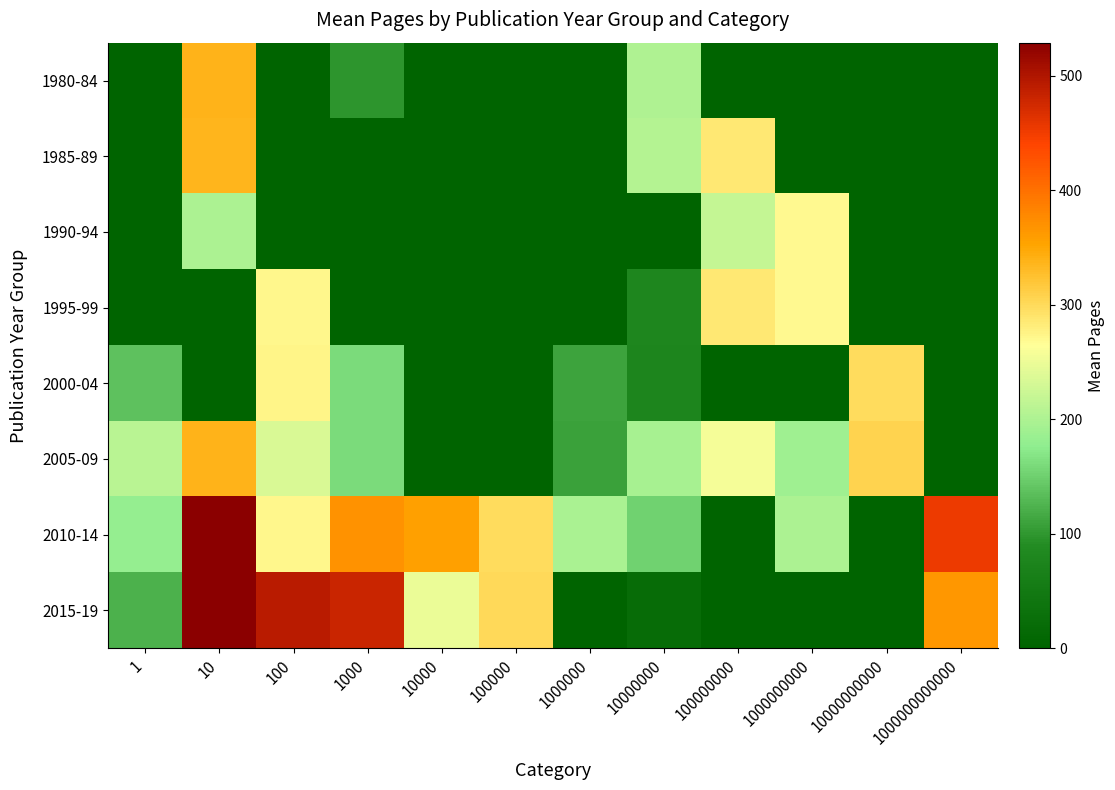

Reading right to left, transcribe all the data shown in this chart.

1980-84: 1000000000000=0.0	10000000000=0.0	1000000000=0.0	100000000=0.0	10000000=202.0	1000000=0.0	100000=0.0	10000=0.0	1000=97.3	100=0.0	10=338.0	1=0.0
1985-89: 1000000000000=0.0	10000000000=0.0	1000000000=0.0	100000000=286.0	10000000=206.0	1000000=0.0	100000=0.0	10000=0.0	1000=0.0	100=0.0	10=336.0	1=0.0
1990-94: 1000000000000=0.0	10000000000=0.0	1000000000=270.5	100000000=217.3	10000000=0.0	1000000=0.0	100000=0.0	10000=0.0	1000=0.0	100=0.0	10=200.0	1=0.0
1995-99: 1000000000000=0.0	10000000000=0.0	1000000000=269.0	100000000=286.0	10000000=79.0	1000000=0.0	100000=0.0	10000=0.0	1000=0.0	100=272.0	10=0.0	1=0.0
2000-04: 1000000000000=0.0	10000000000=298.5	1000000000=0.0	100000000=0.0	10000000=78.0	1000000=110.0	100000=0.0	10000=0.0	1000=160.0	100=273.0	10=0.0	1=138.0
2005-09: 1000000000000=0.0	10000000000=307.0	1000000000=190.0	100000000=256.5	10000000=196.0	1000000=108.0	100000=0.0	10000=0.0	1000=160.7	100=234.5	10=337.3	1=210.2
2010-14: 1000000000000=454.0	10000000000=0.0	1000000000=200.0	100000000=0.0	10000000=151.8	1000000=197.3	100000=299.0	10000=357.3	1000=368.0	100=272.0	10=528.0	1=181.5
2015-19: 1000000000000=364.0	10000000000=0.0	1000000000=0.0	100000000=0.0	10000000=20.0	1000000=0.0	100000=300.8	10000=248.0	1000=480.0	100=493.7	10=529.0	1=123.5